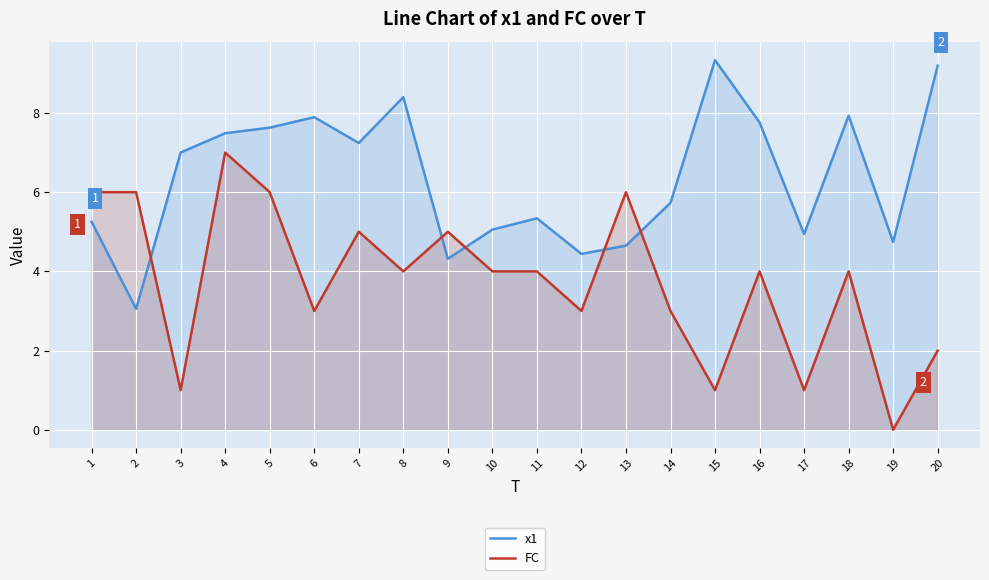

What is the average value of the x1 series?

6.4